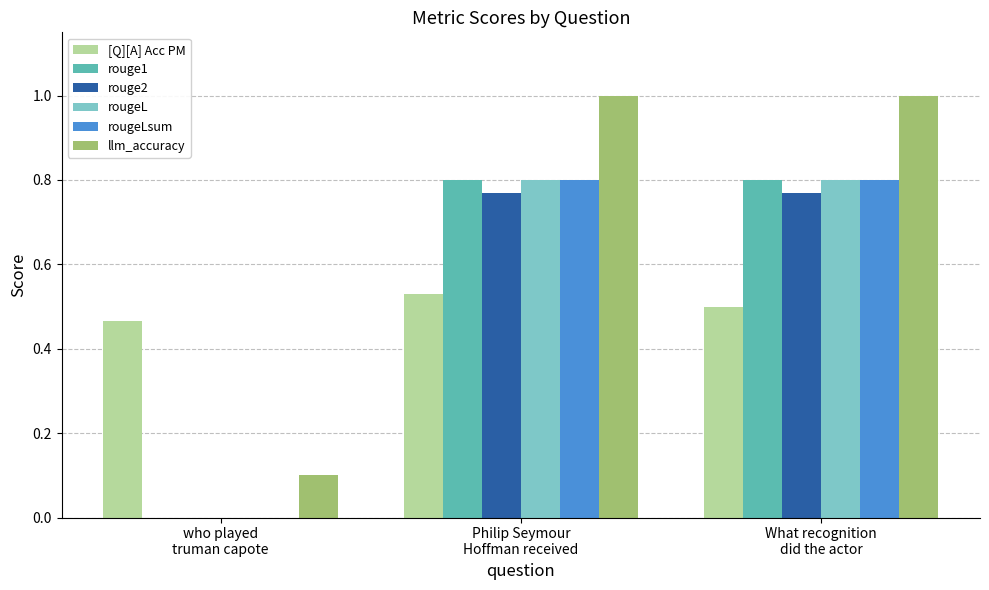

What is the sum of all llm_accuracy values?

2.1